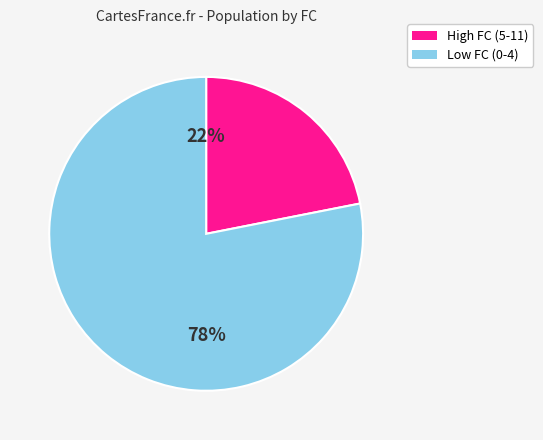

Approximately how many times larger is the value at High FC (5-11) compared to Low FC (0-4)?

0.3